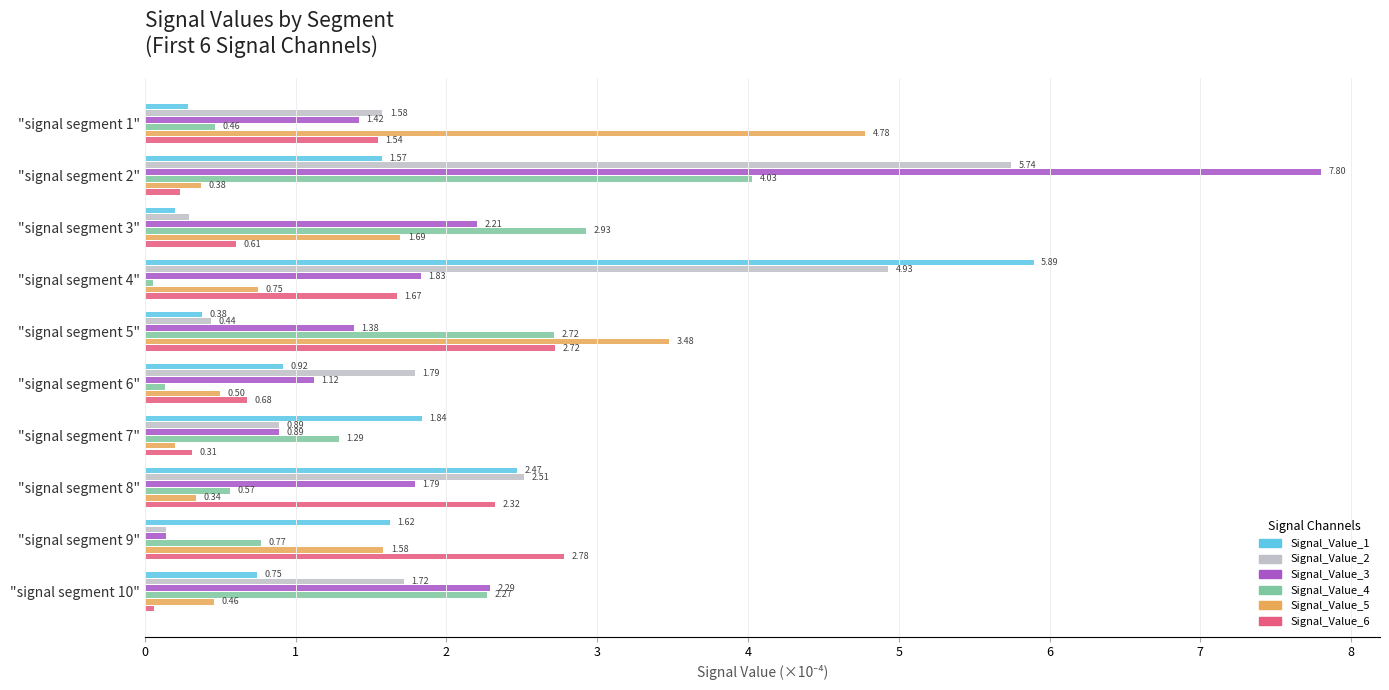

Which series has the largest total across all categories?

Signal_Value_3